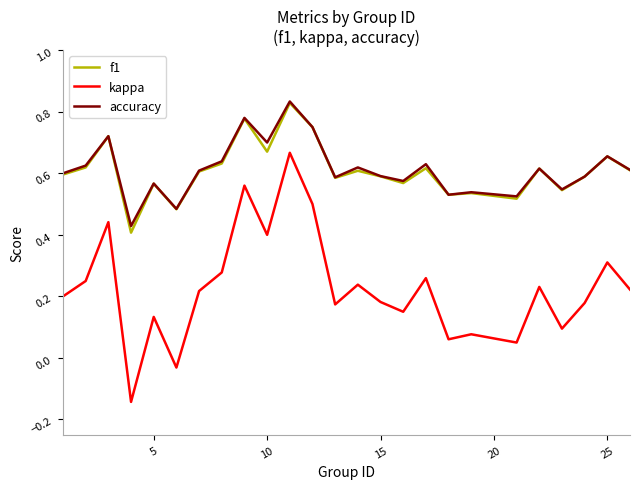

True or false: accuracy and kappa cross at least once.

False